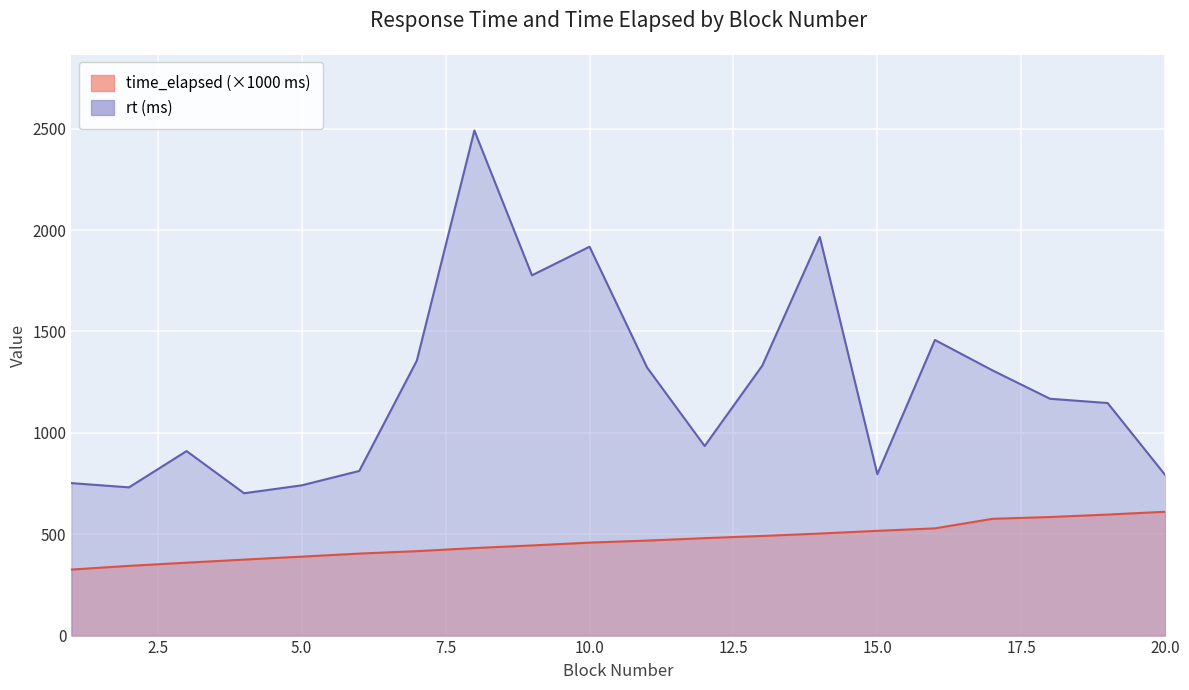

Rank the series by their maximum value, from highest to lowest.

rt, time_elapsed